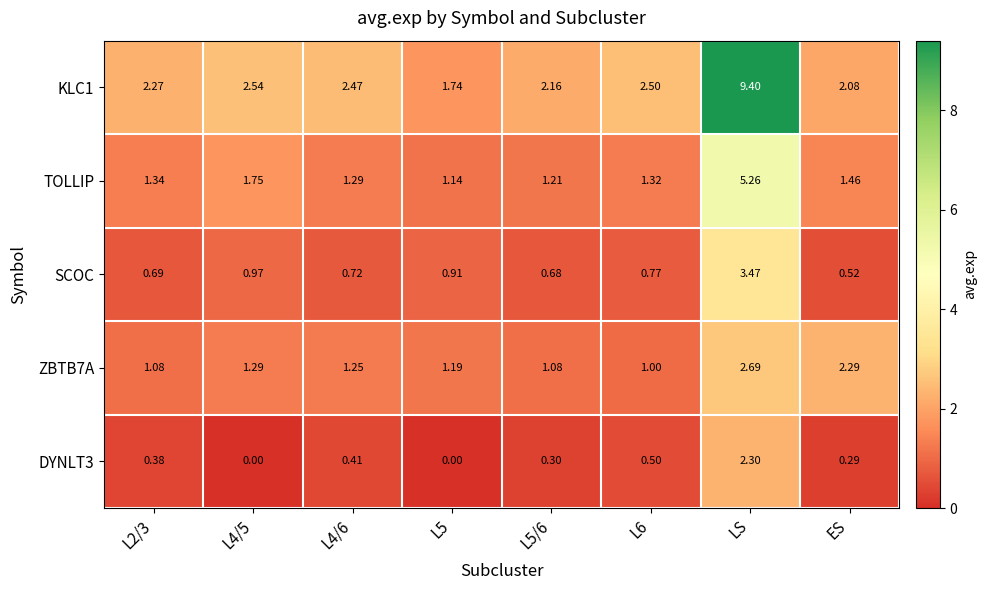

Which category has the highest value in the TOLLIP series?

LS